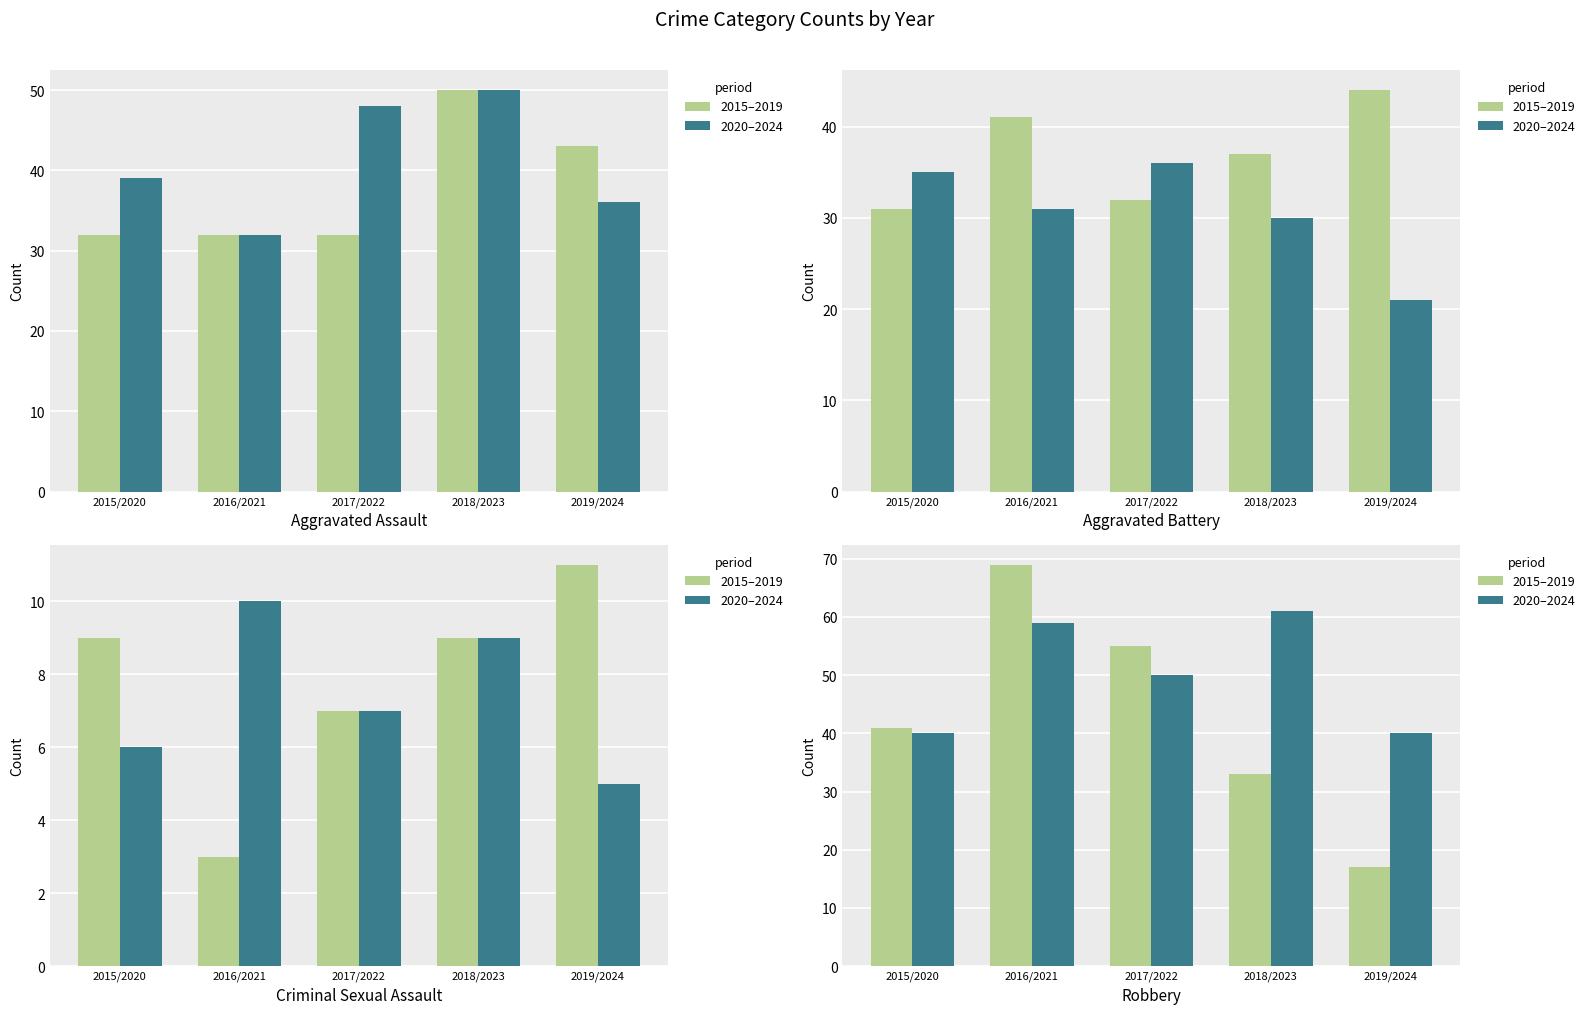

Between 2015/2020 and 2017/2022, which series saw the biggest shift?

2015–2019